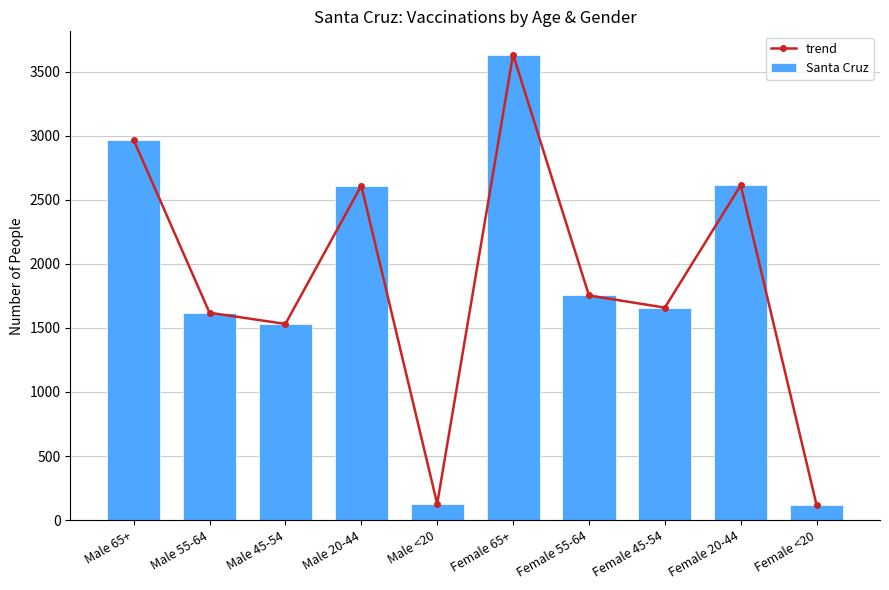

True or false: Santa Cruz has a value of 1164 at Female 20-44.

False